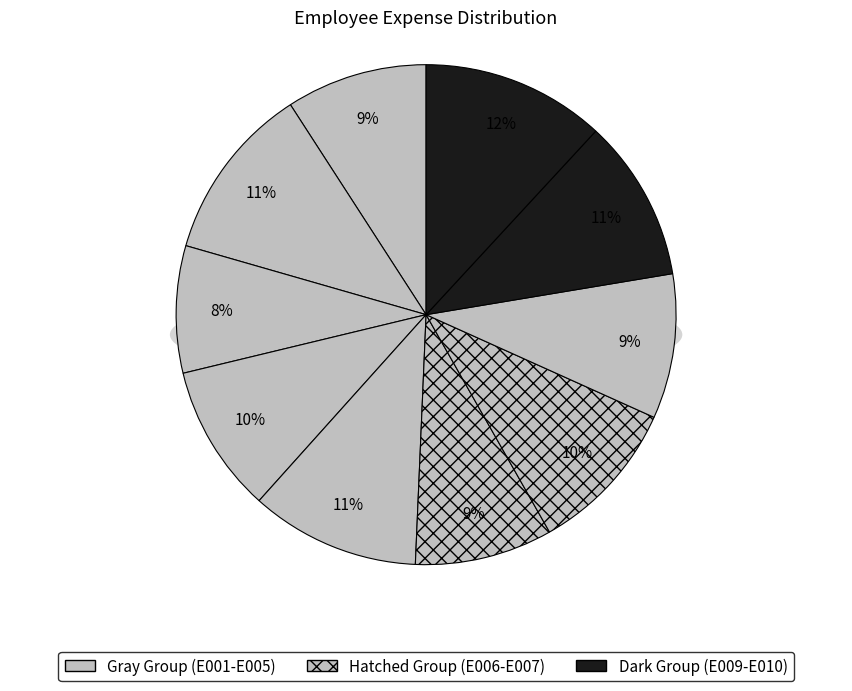

The E002 slice represents 11% of the pie. True or false?

True